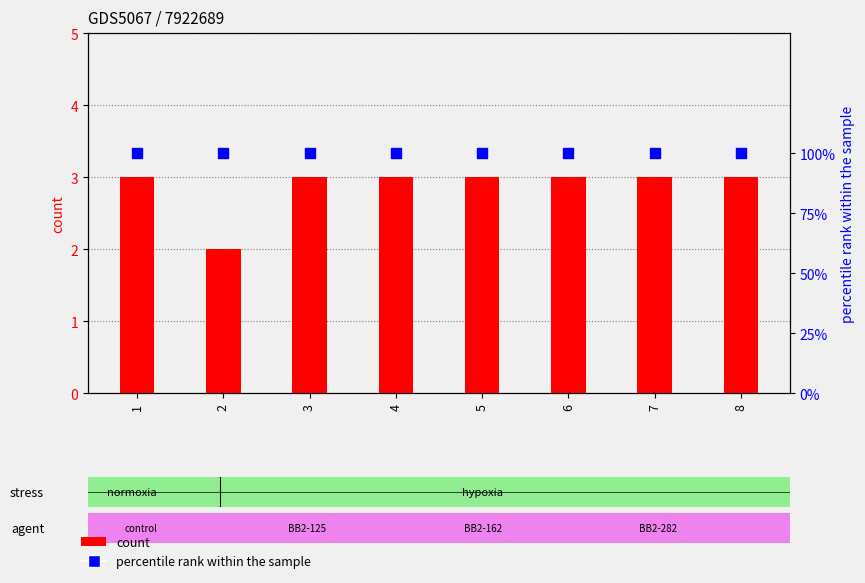

At which category is the sum across all series the highest?

1